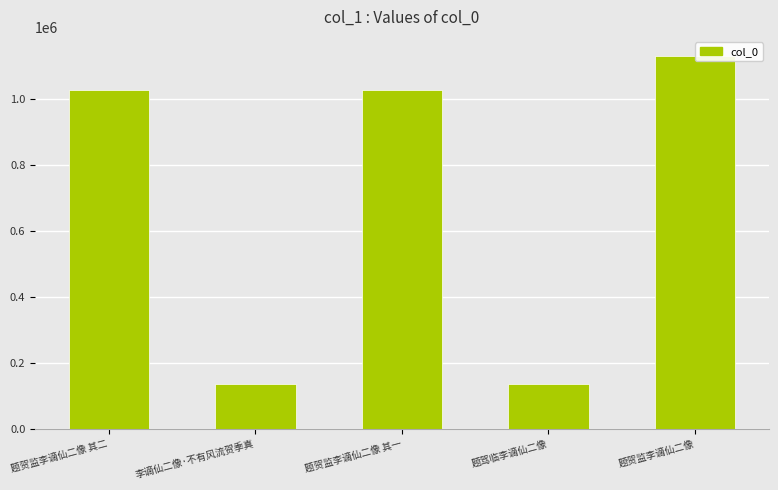

What is the greatest value displayed?

1131320